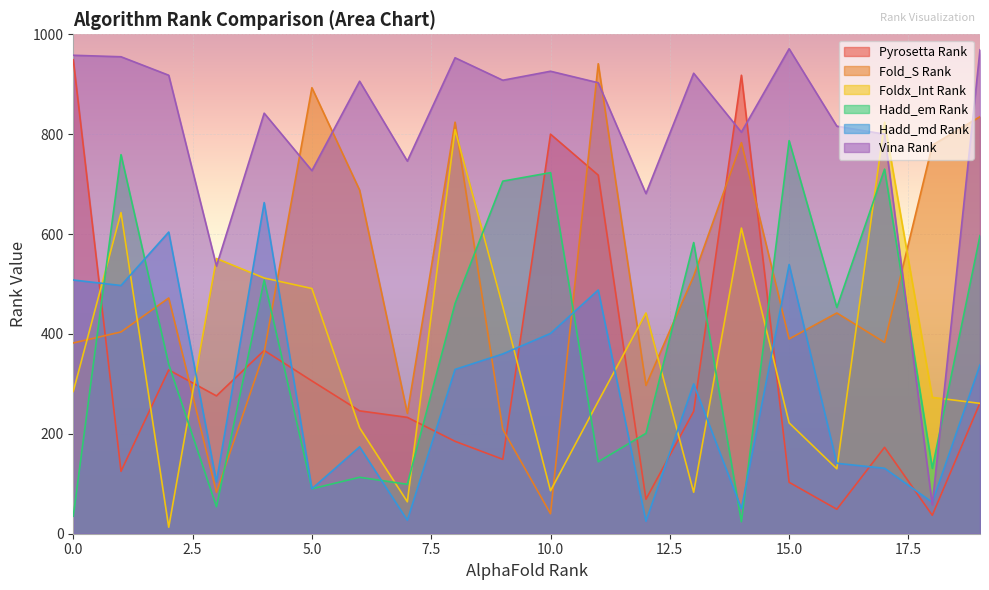

At which category does the chart reach its peak across all series?

15